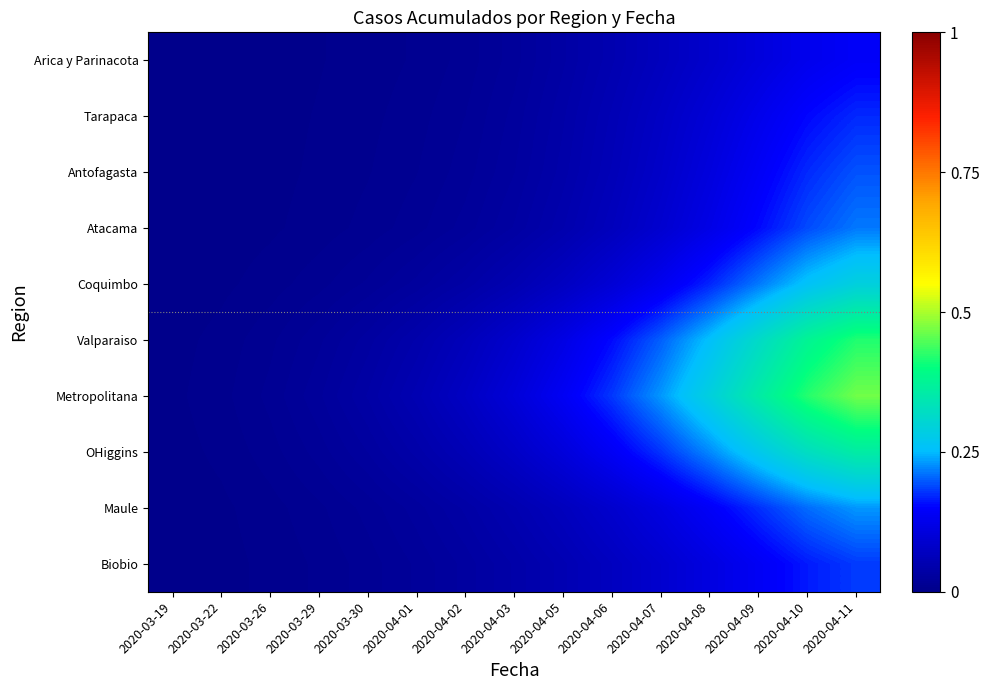

At which category is the sum across all series the highest?

2020-04-11